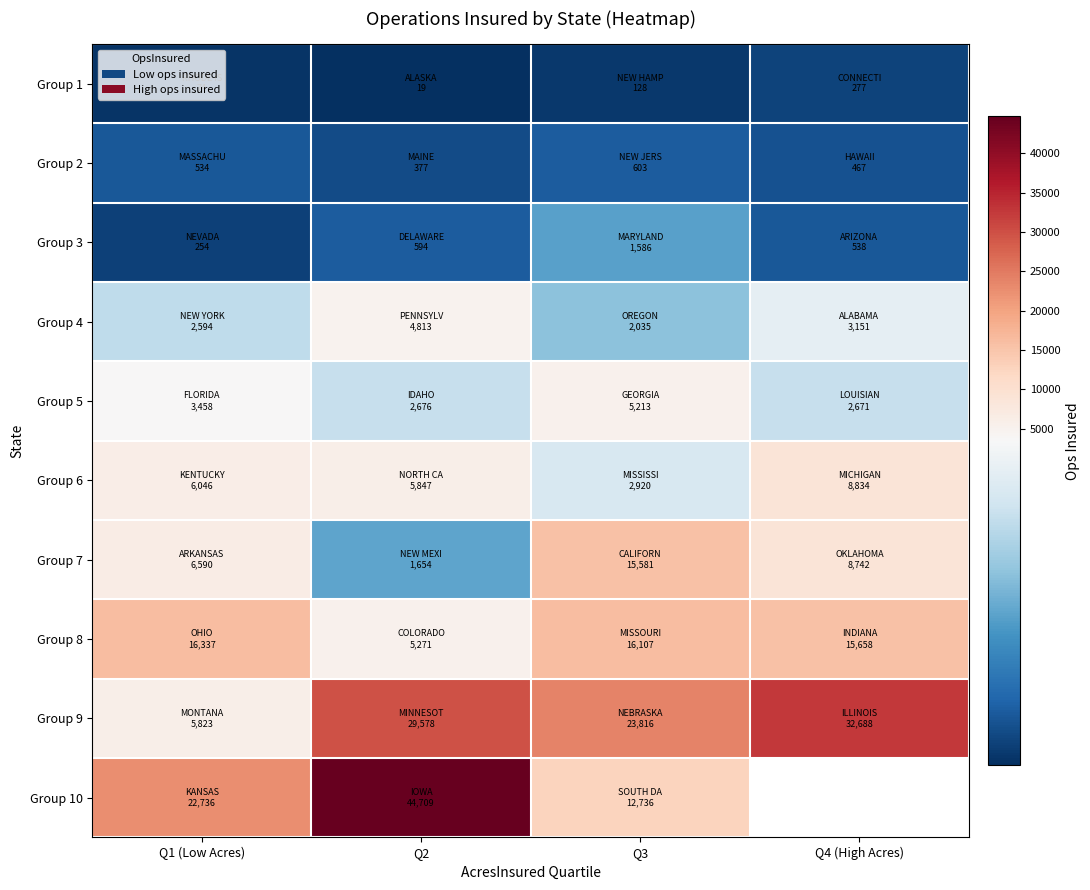

At which category is the sum across all series the highest?

Q2